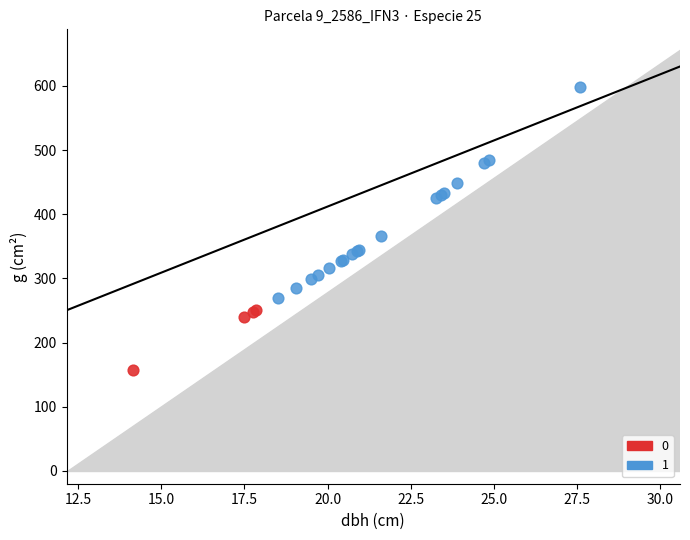

What are all the series names shown in the legend?

0, 1